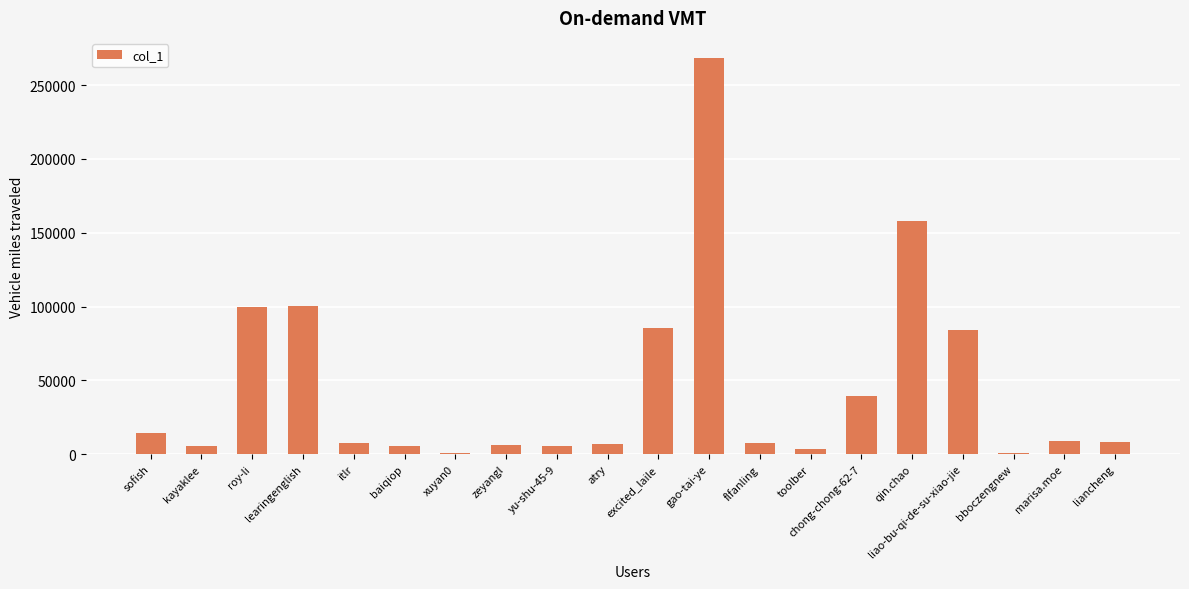

Which has a higher value, flfanling or roy-li?

roy-li